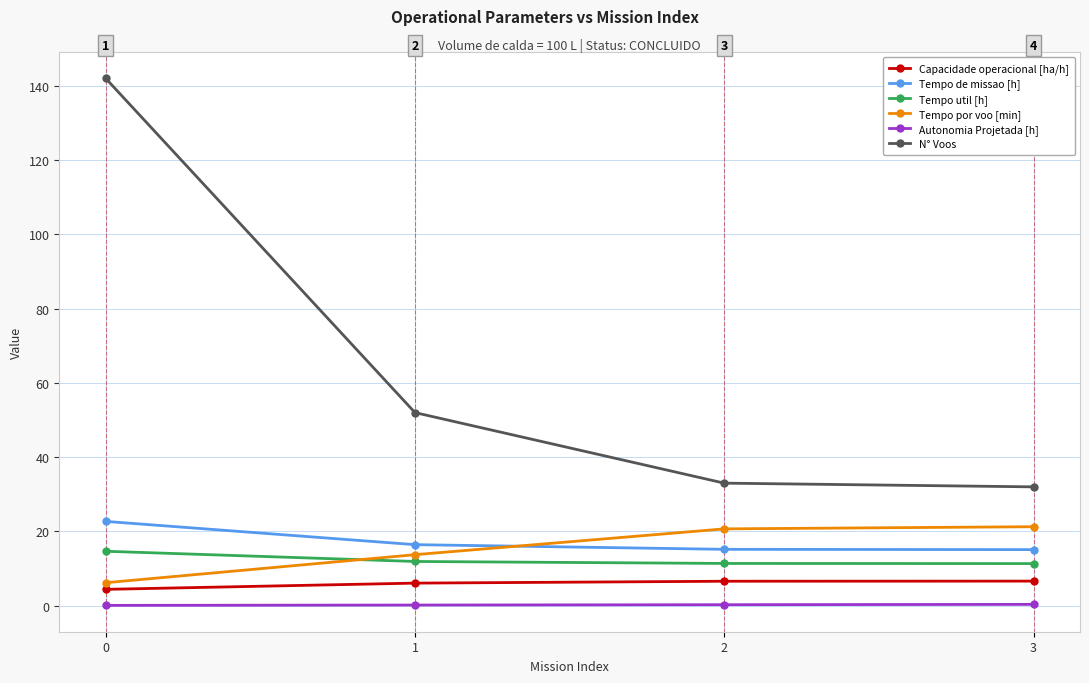

The value of Capacidade operacional [ha/h] at 3 is 6.6. True or false?

True